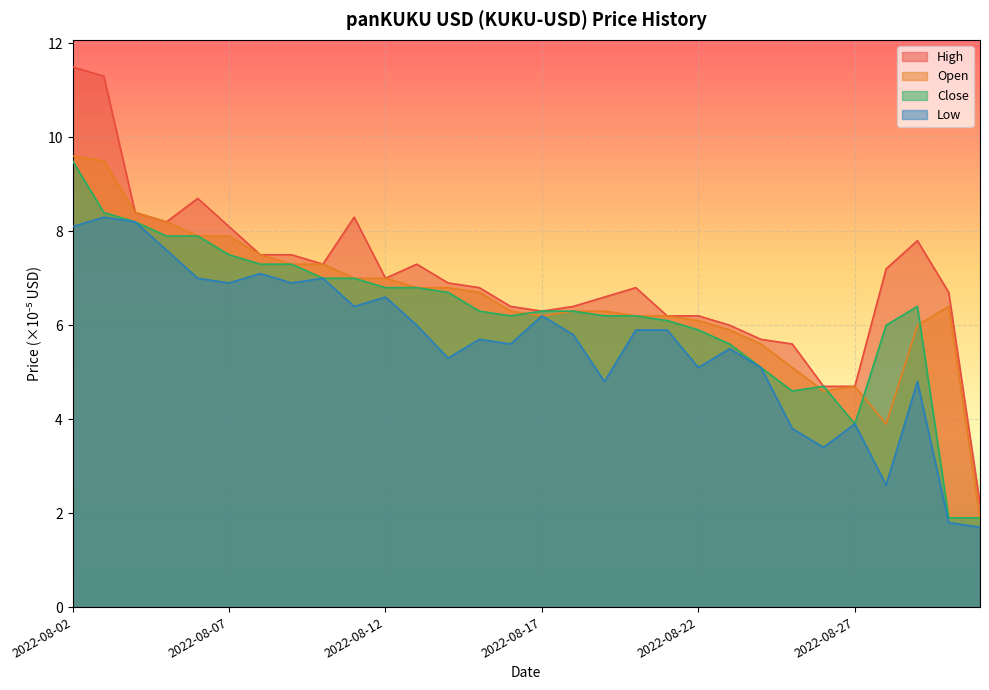

What is the spread (max minus min) of values at 2022-08-20?

0.9